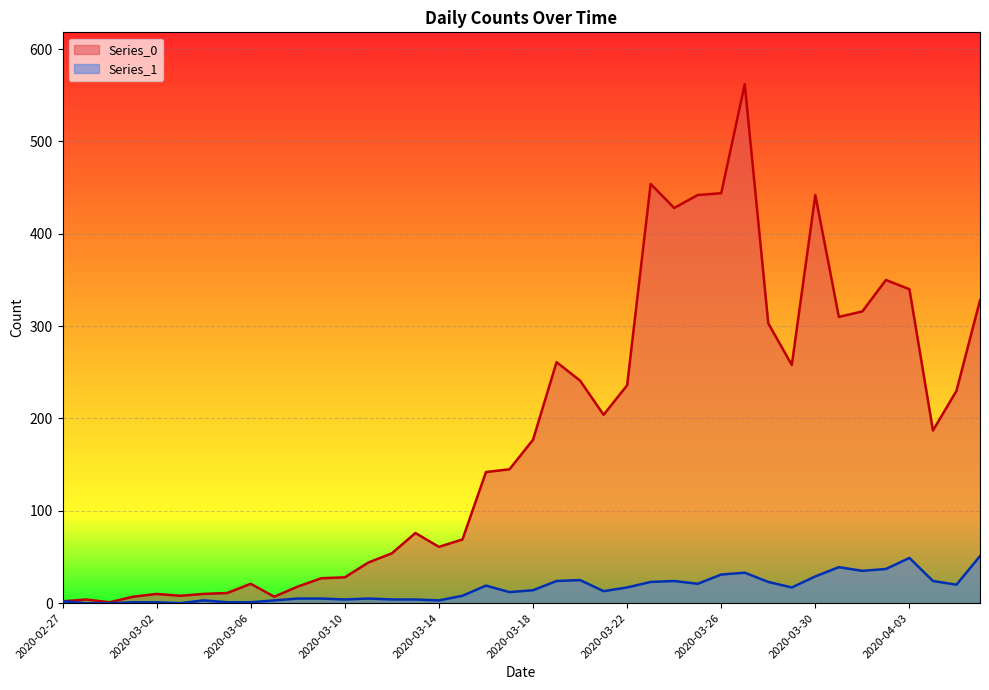

How many values in the Series_1 series are below 14?

20